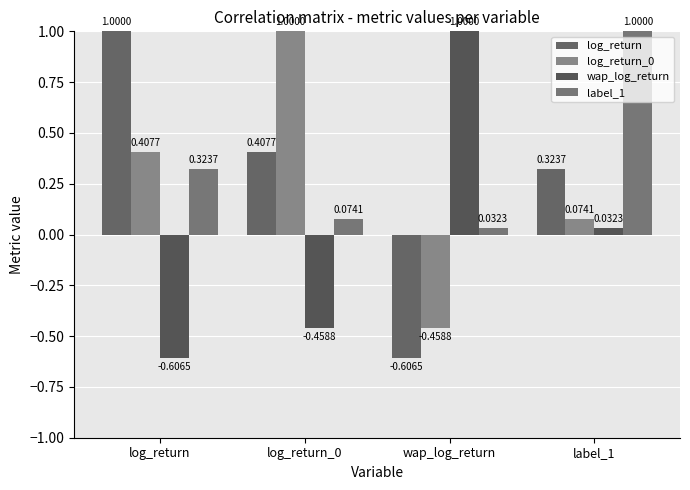

Which series has the largest total across all categories?

label_1